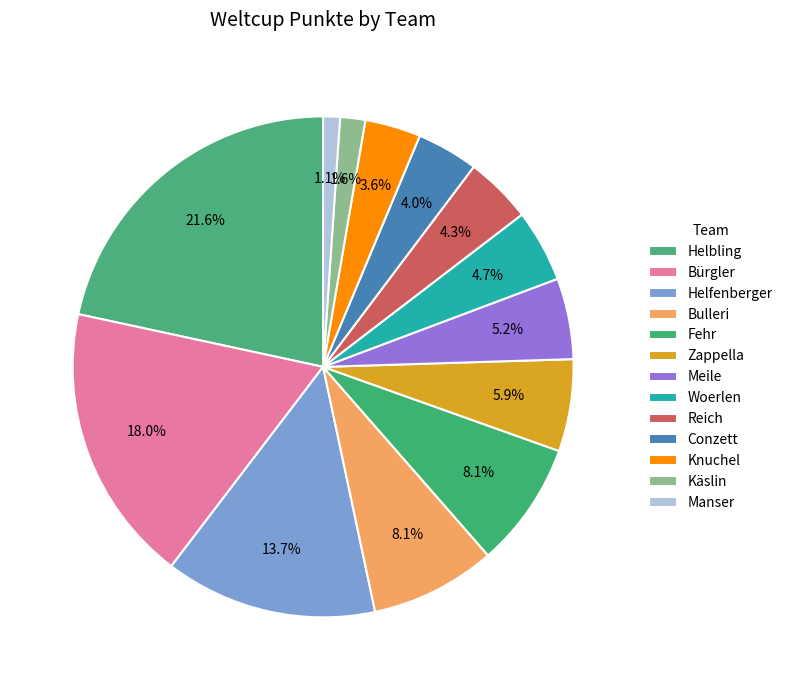

How many slices are in this pie chart?

13